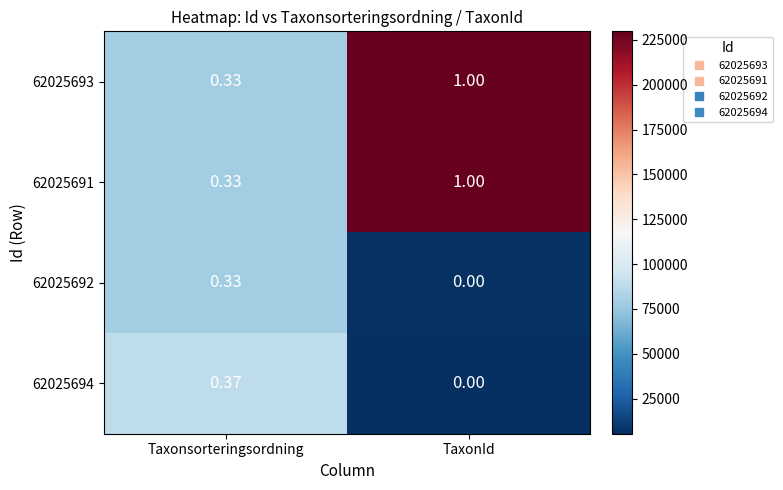

List the labels in order of 62025691 value, smallest first.

Taxonsorteringsordning, TaxonId